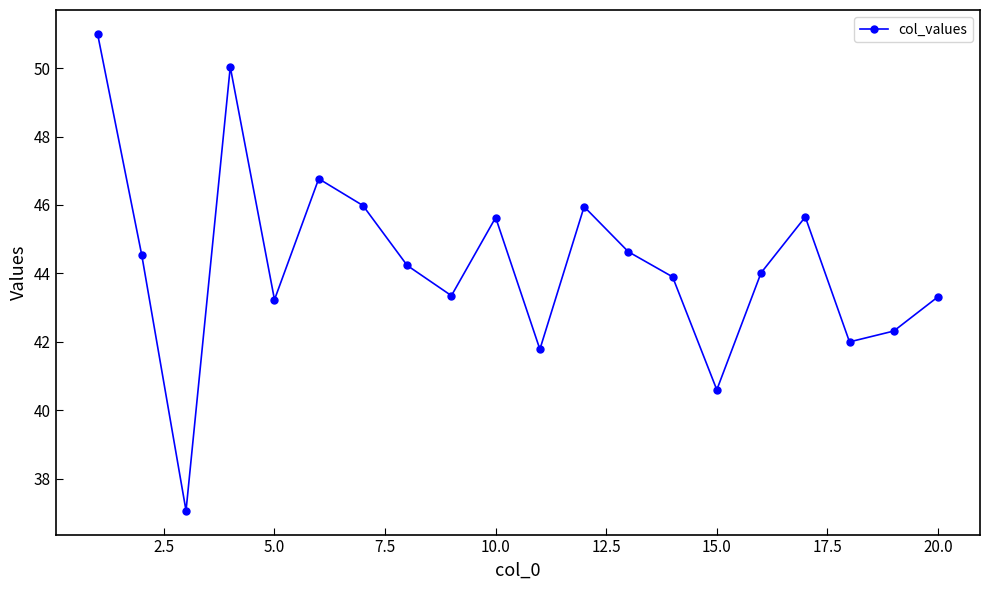

How many interior local peaks (higher than both neighbors) does the data have?

5